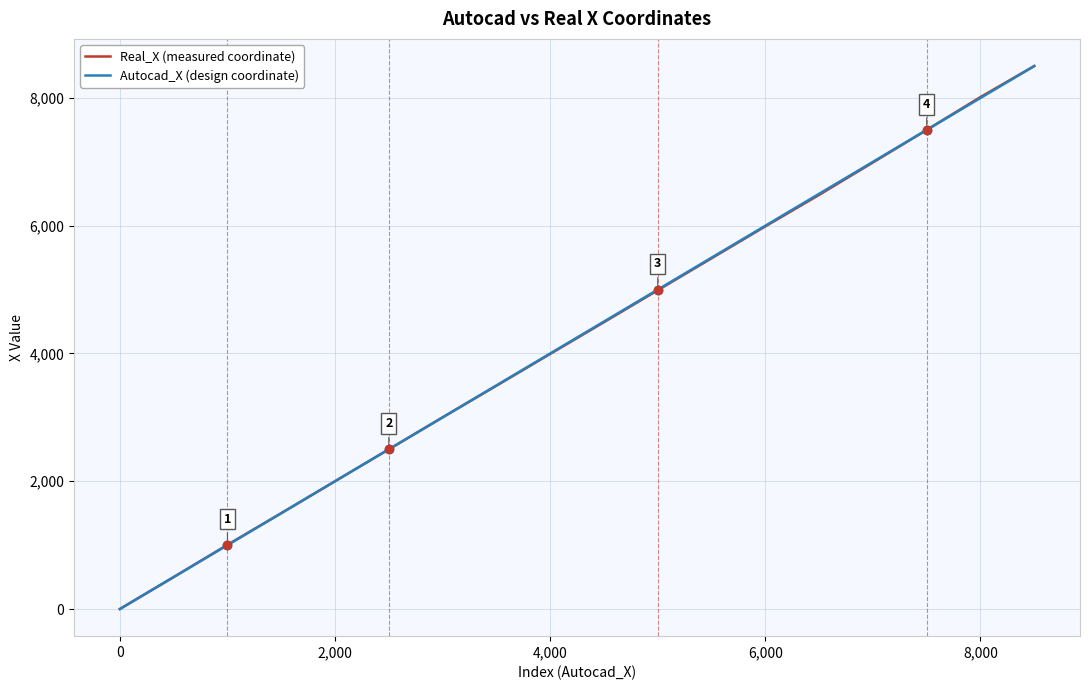

What is the maximum value shown in the chart?

8500